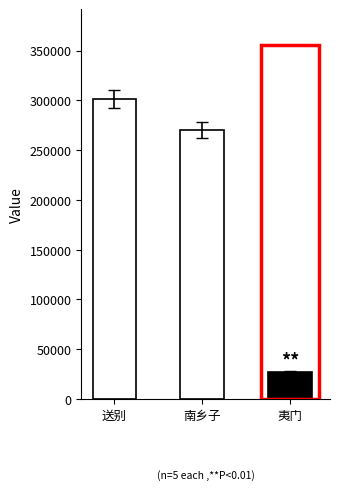

Between 送别·情重难分手 and 南乡子·辛苦破重难, which is larger?

送别·情重难分手